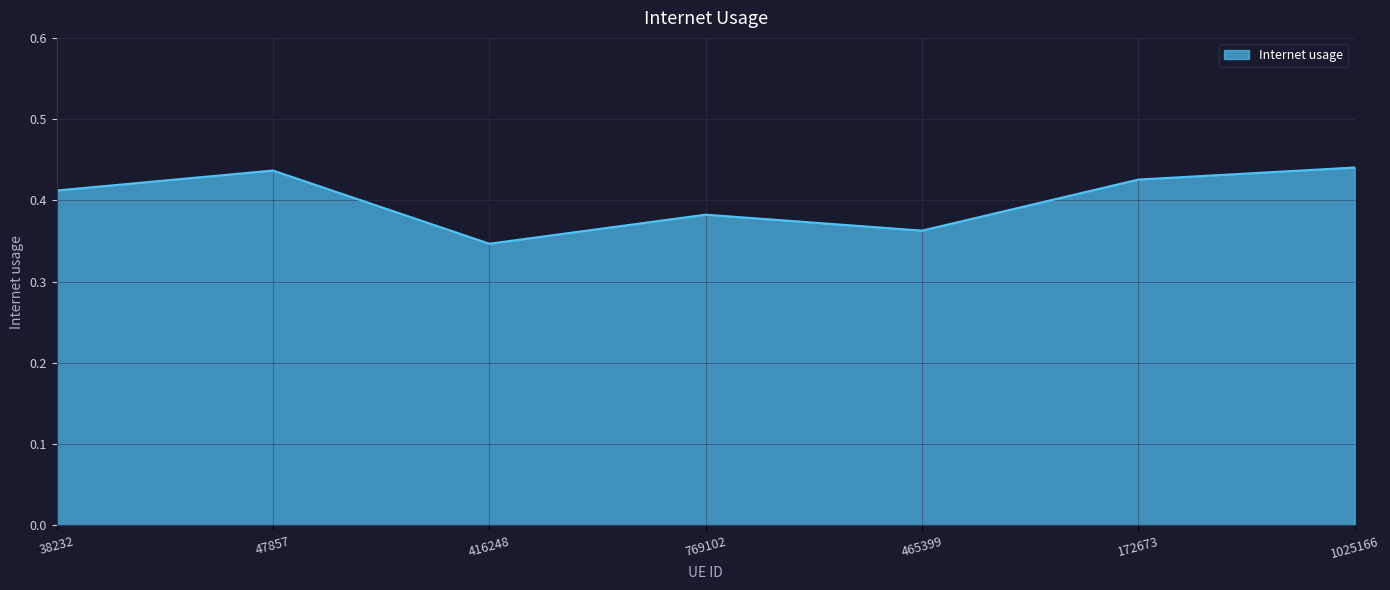

What is the sum of the values at 172673 and 769102?

0.8